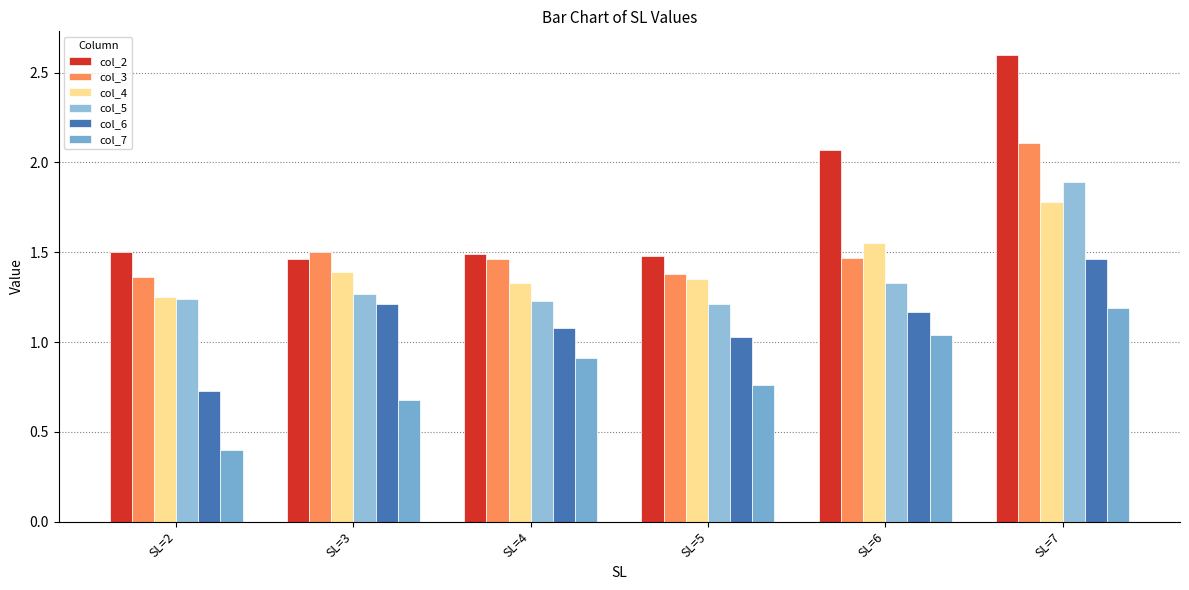

What is the smallest value displayed?

0.4